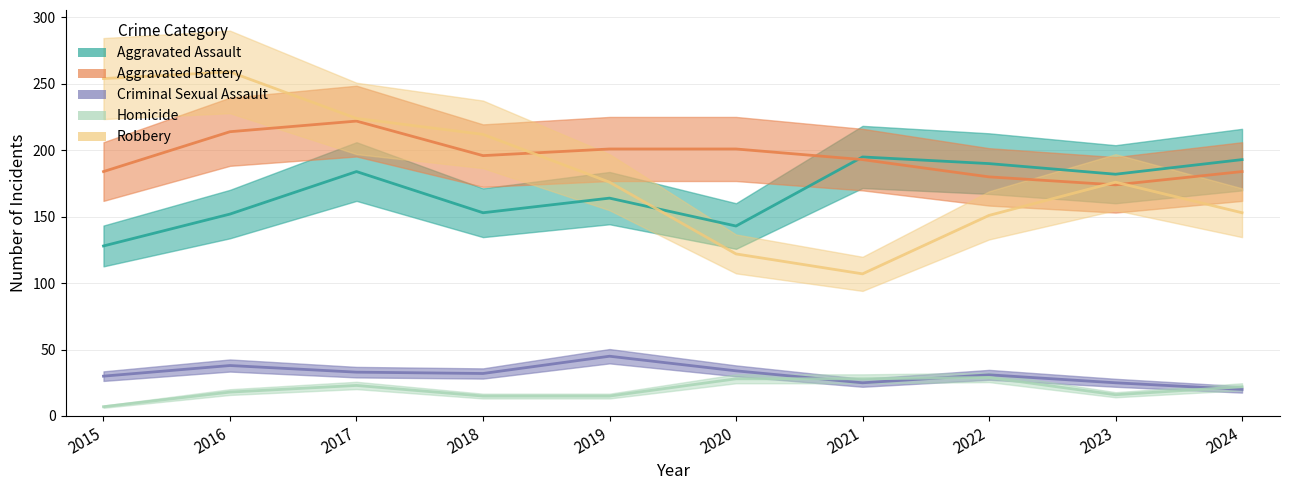

Reading right to left, what are all the values shown in this chart?

Aggravated Assault: 193	182	190	195	143	164	153	184	152	128
Aggravated Battery: 184	174	180	193	201	201	196	222	214	184
Criminal Sexual Assault: 20	25	31	25	34	45	32	33	38	30
Homicide: 22	16	29	28	28	15	15	23	18	7
Robbery: 153	176	151	107	122	176	212	224	259	254